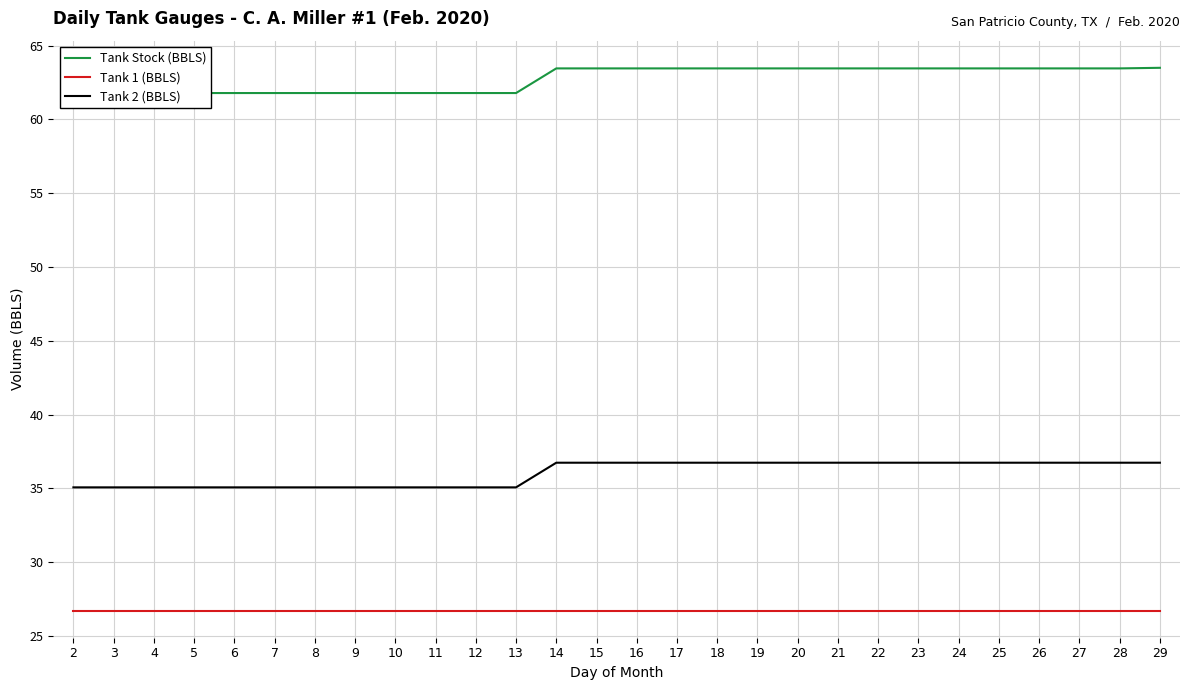

Reading left to right, list all the values displayed in this chart.

Tank Stock (BBLS): 2=61.8	3=61.8	4=61.8	5=61.8	6=61.8	7=61.8	8=61.8	9=61.8	10=61.8	11=61.8	12=61.8	13=61.8	14=63.5	15=63.5	16=63.5	17=63.5	18=63.5	19=63.5	20=63.5	21=63.5	22=63.5	23=63.5	24=63.5	25=63.5	26=63.5	27=63.5	28=63.5	29=63.5
Tank 1 (BBLS): 2=26.7	3=26.7	4=26.7	5=26.7	6=26.7	7=26.7	8=26.7	9=26.7	10=26.7	11=26.7	12=26.7	13=26.7	14=26.7	15=26.7	16=26.7	17=26.7	18=26.7	19=26.7	20=26.7	21=26.7	22=26.7	23=26.7	24=26.7	25=26.7	26=26.7	27=26.7	28=26.7	29=26.7
Tank 2 (BBLS): 2=35.1	3=35.1	4=35.1	5=35.1	6=35.1	7=35.1	8=35.1	9=35.1	10=35.1	11=35.1	12=35.1	13=35.1	14=36.7	15=36.7	16=36.7	17=36.7	18=36.7	19=36.7	20=36.7	21=36.7	22=36.7	23=36.7	24=36.7	25=36.7	26=36.7	27=36.7	28=36.7	29=36.7